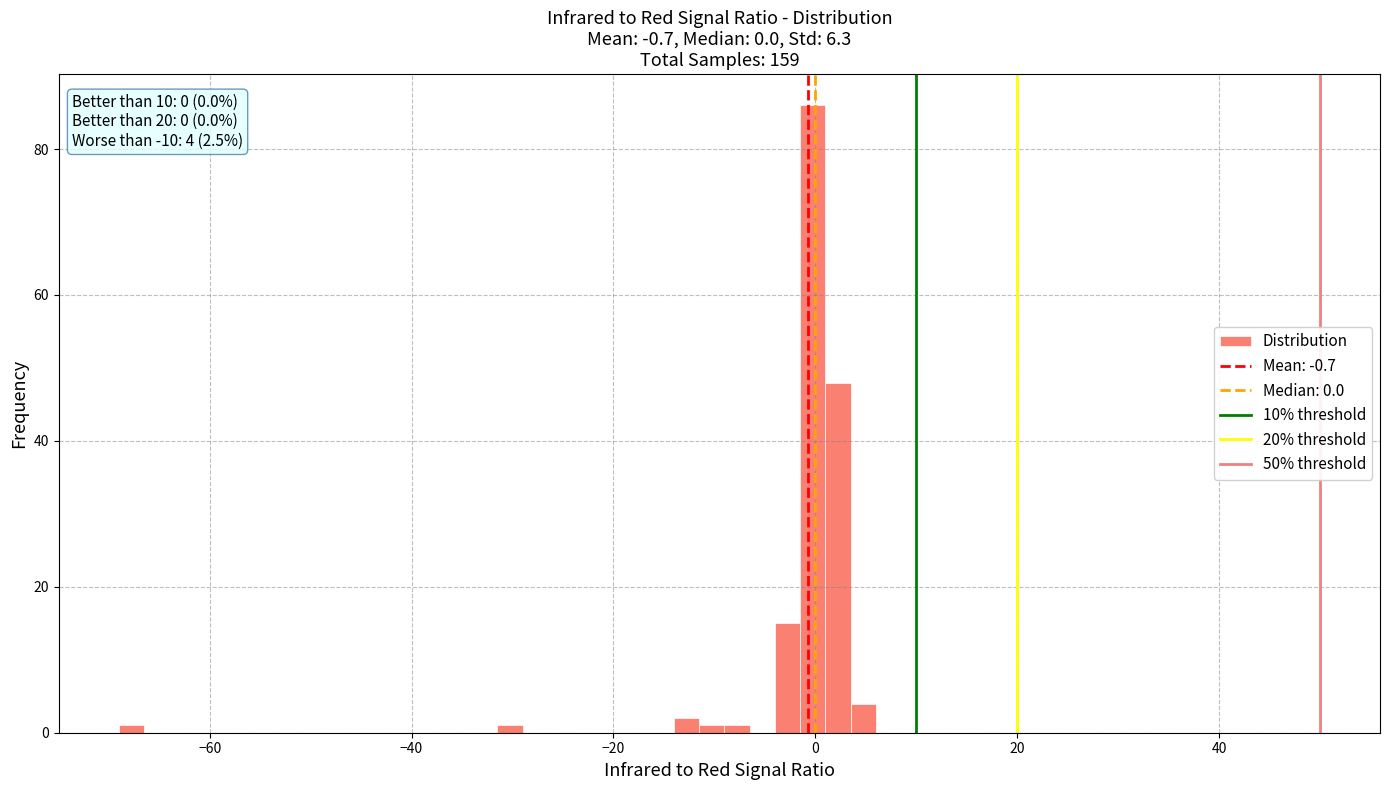

Read against the x-axis, roughly where is the centre of the tallest bar?

0